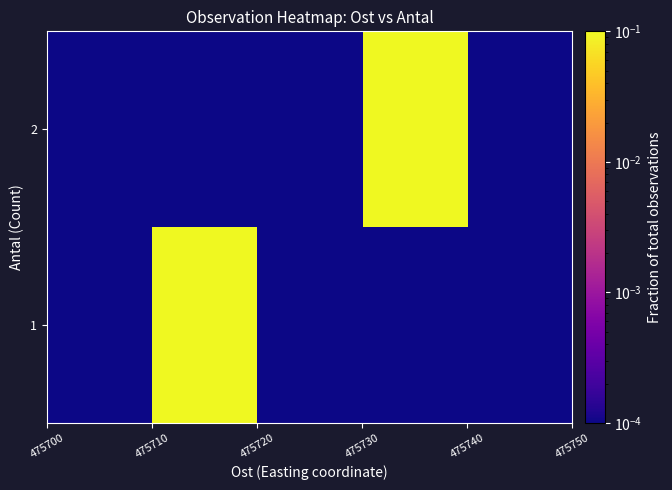

Rank the series by their average value, from lowest to highest.

1, 2